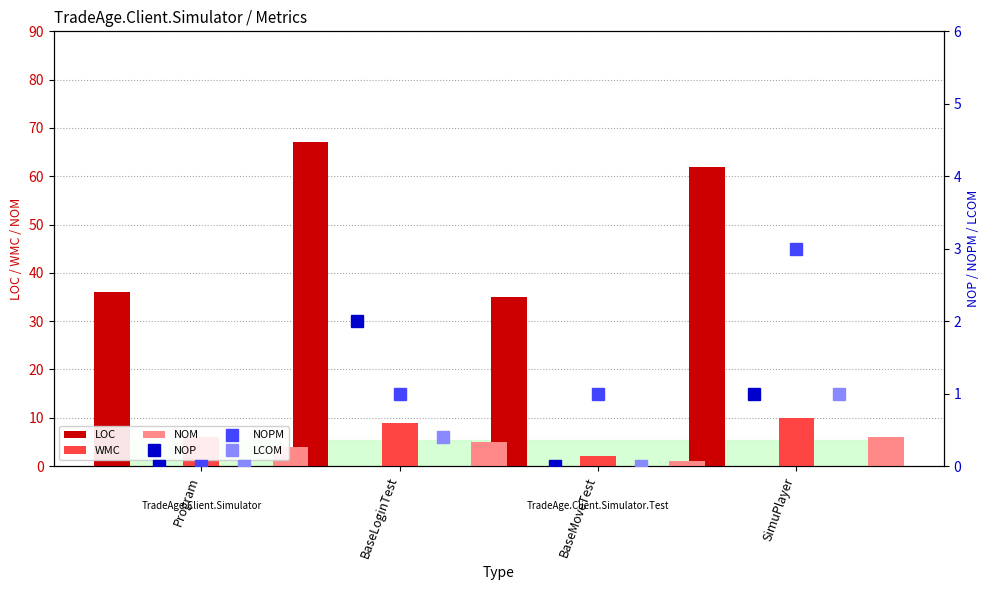

What is the label of the 1st bar from the left?

Program